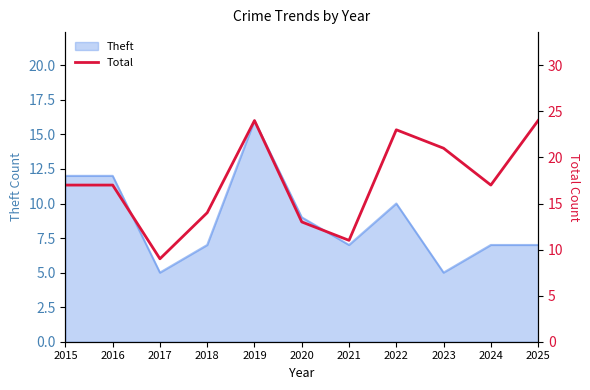

The value of Theft at 2020 is 9. True or false?

True